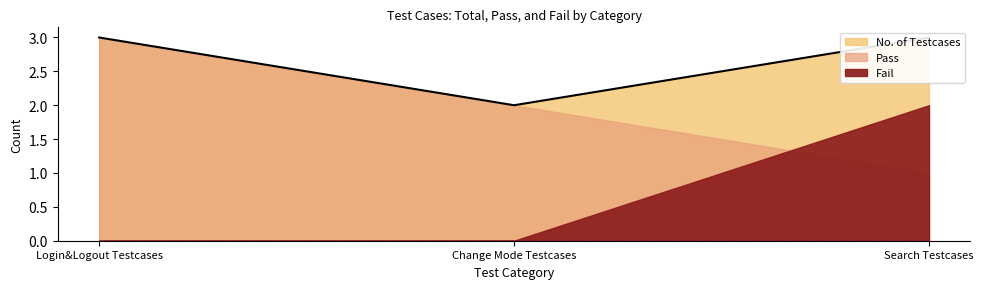

True or false: Pass has a value of 3 at Login&Logout Testcases.

True